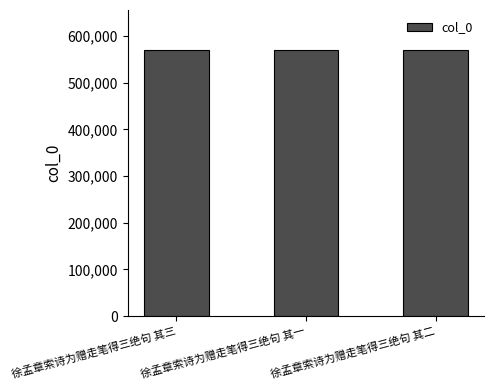

True or false: the data shows 1013584 at 徐孟章索诗为赠走笔得三绝句 其一.

False